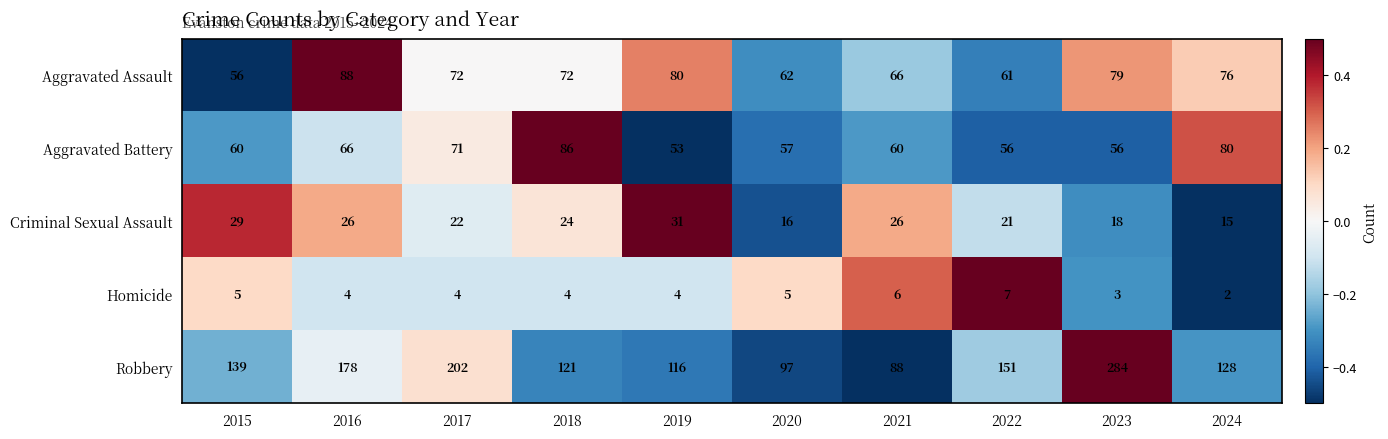

What is the sum of the Homicide values at 2015 and 2016?

9